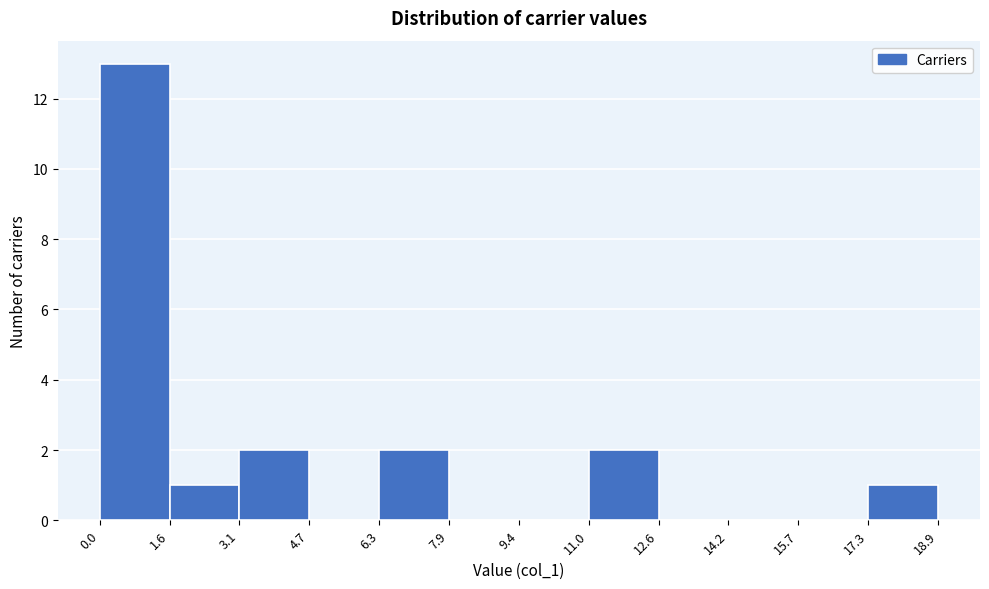

Reading left to right, transcribe this chart: for each bar, give the range it covers on the x-axis and its height. The values are not printed on the chart, so give them approximately, as read against the axis.

0.0 to 1.6: 13
1.6 to 3.1: 1
3.1 to 4.7: 2
4.7 to 6.3: 0
6.3 to 7.9: 2
7.9 to 9.4: 0
9.4 to 11.0: 0
11.0 to 12.6: 2
12.6 to 14.2: 0
14.2 to 15.7: 0
15.7 to 17.3: 0
17.3 to 18.9: 1